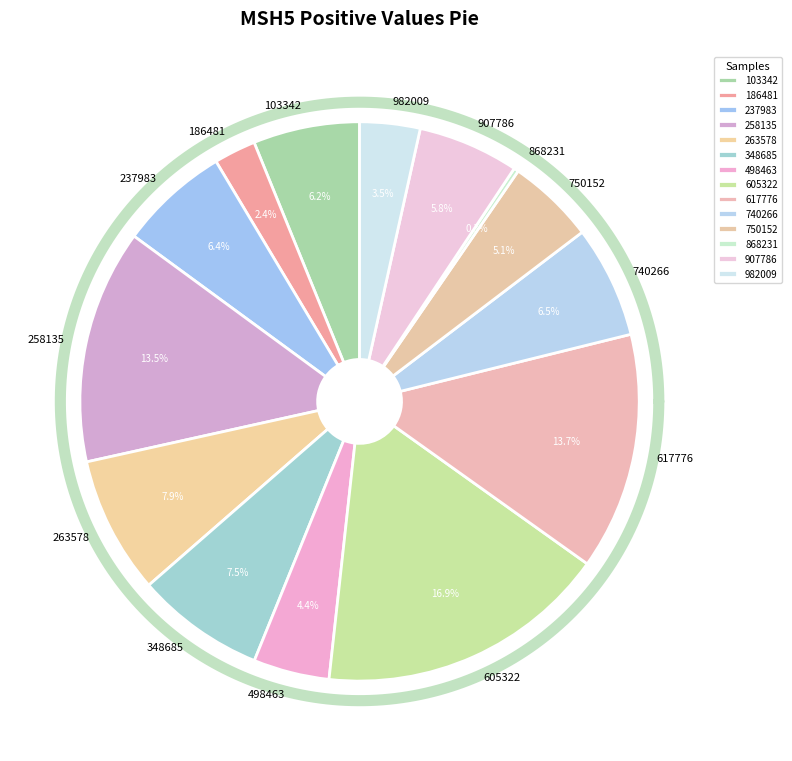

Rank the categories by value from lowest to highest.

868231, 186481, 982009, 498463, 750152, 907786, 103342, 237983, 740266, 348685, 263578, 258135, 617776, 605322